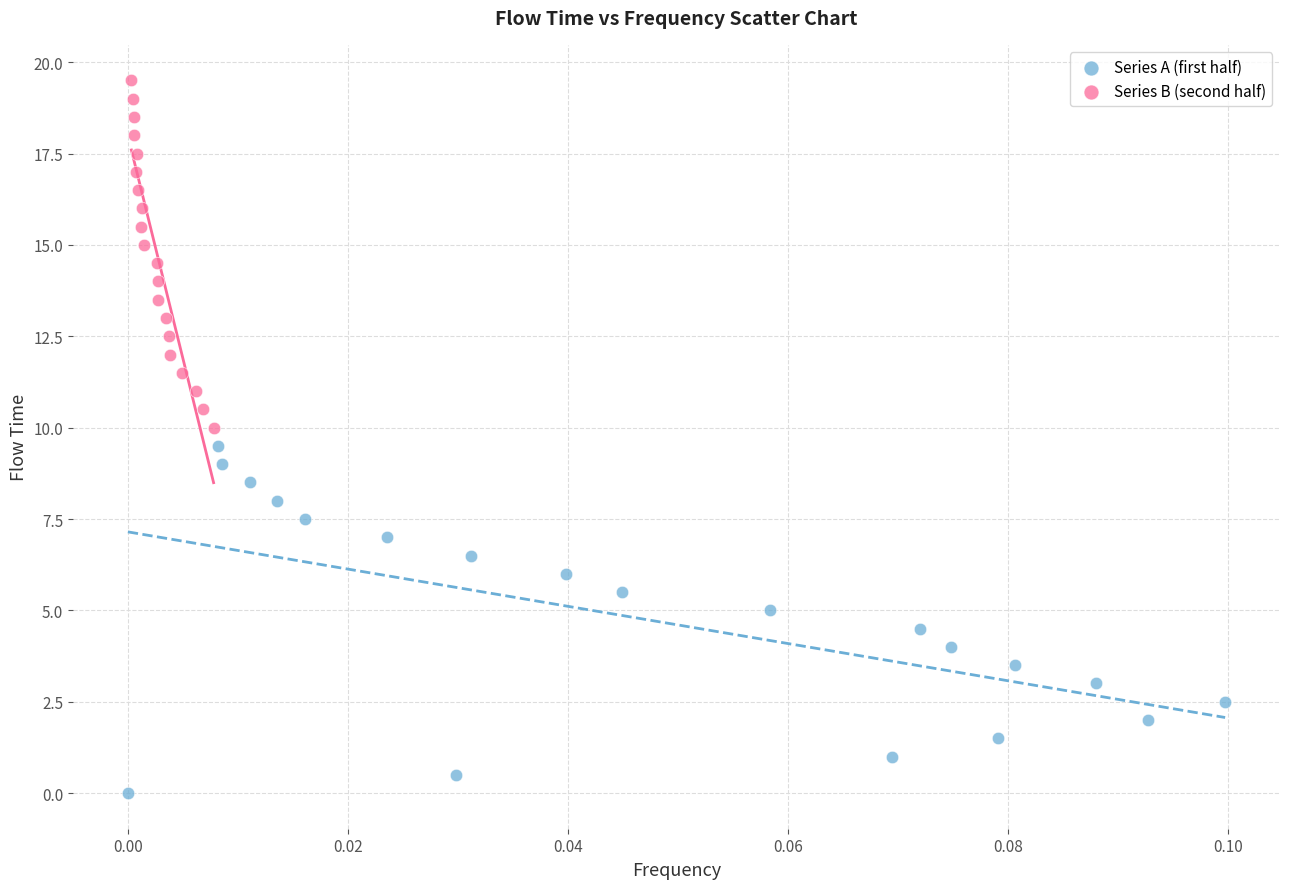

Which series contains the lowest Y value?

Series A (first half)